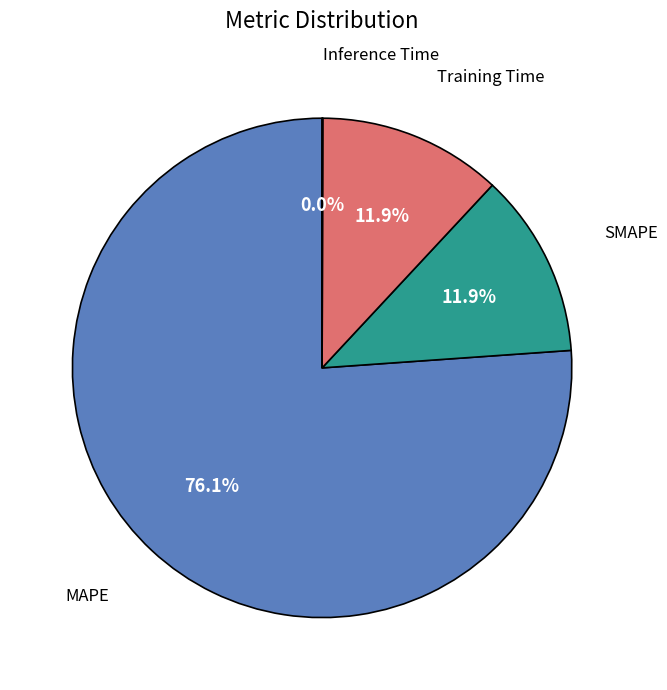

Is there any slice that represents more than half of the pie?

Yes